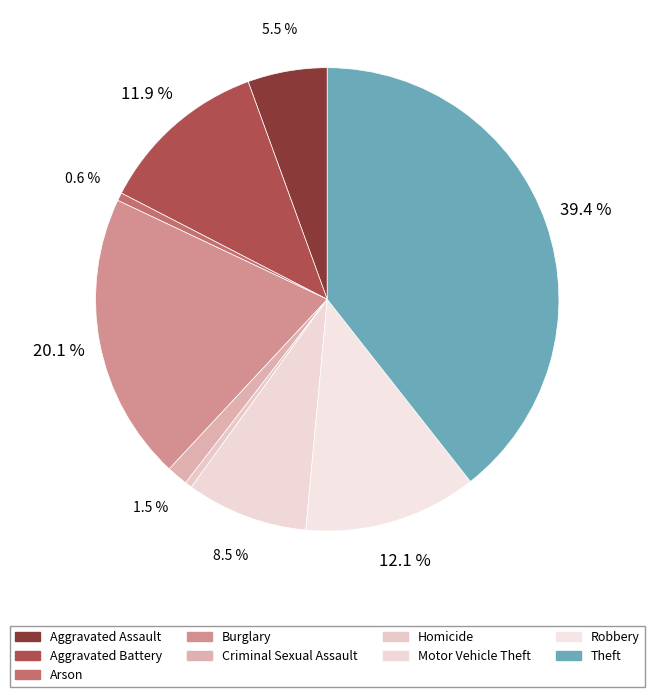

Count the number of slices in the pie.

9